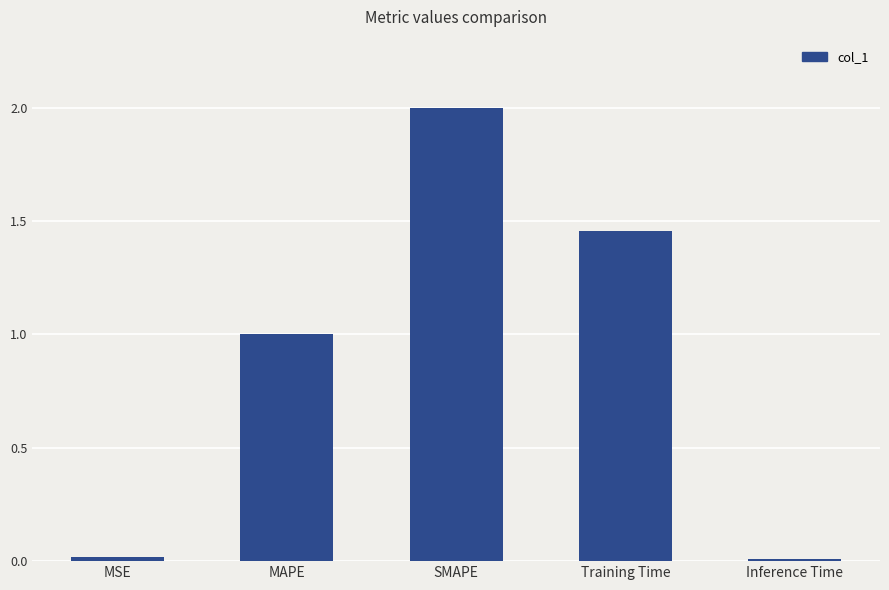

What is the difference between the maximum and minimum values?

2.0